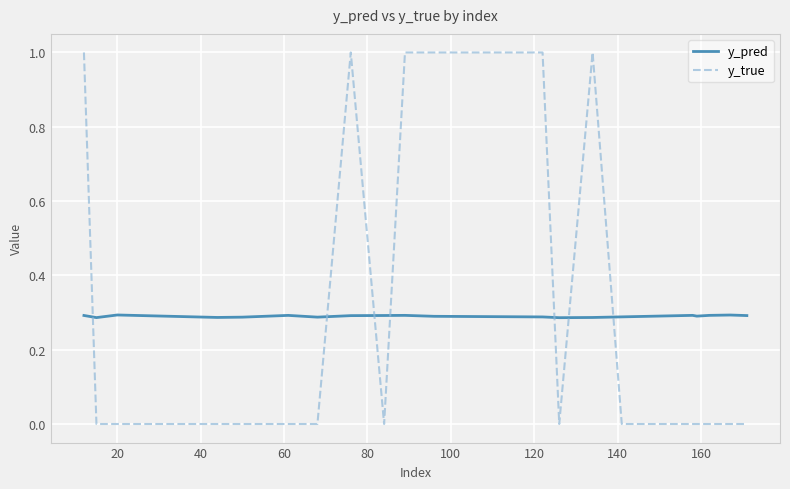

What is the difference between the second highest and minimum values in the y_true series?

1.0